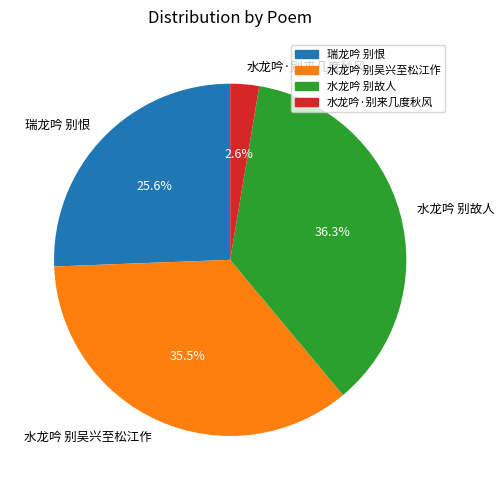

Rank the categories by value from highest to lowest.

水龙吟 别故人, 水龙吟 别吴兴至松江作, 瑞龙吟 别恨, 水龙吟·别来几度秋风